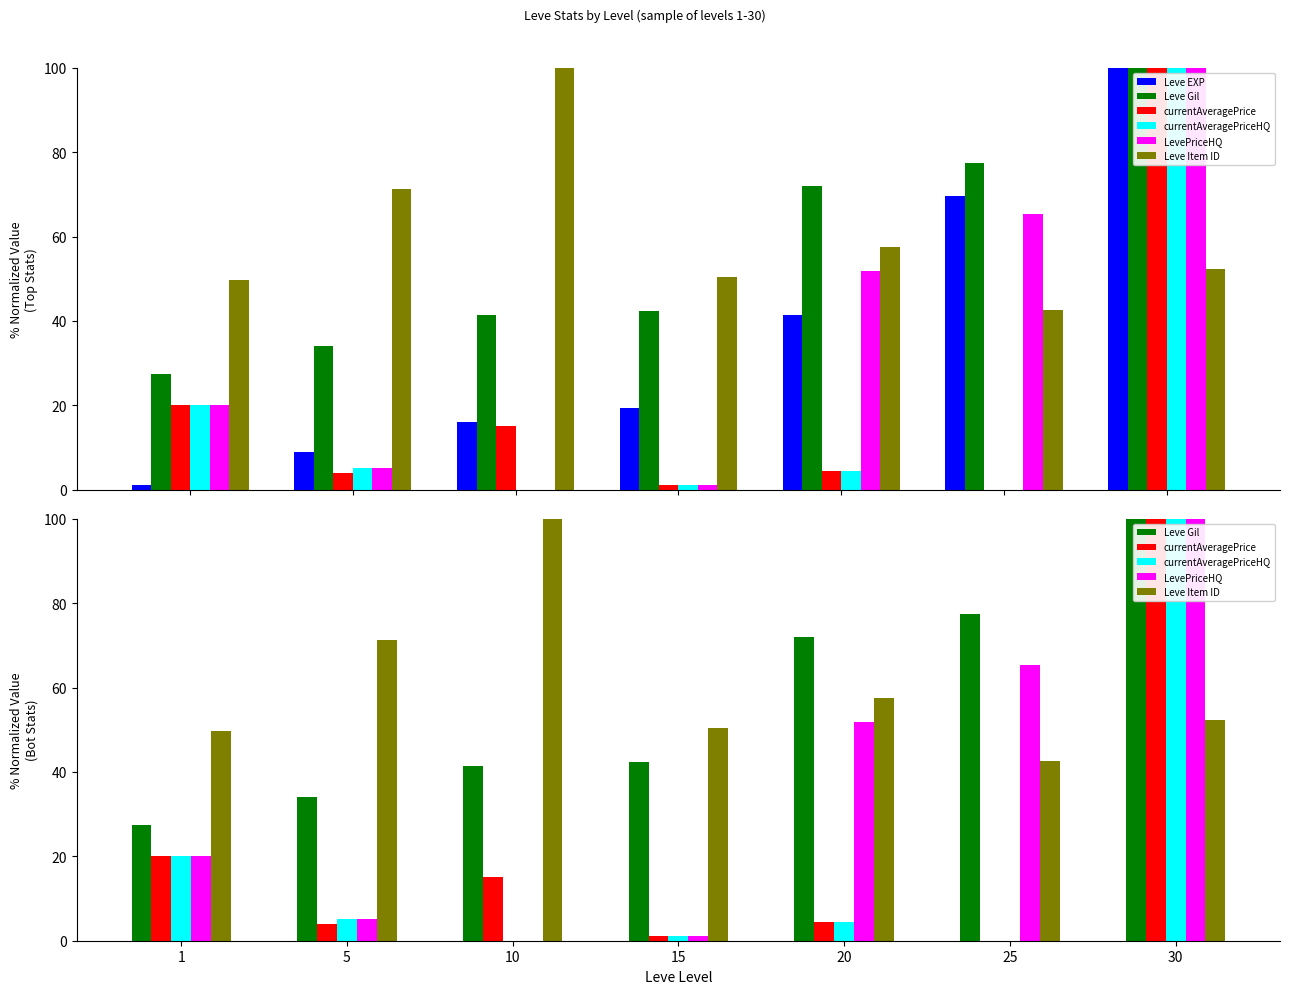

Which has a higher value, 25 or 10?

25